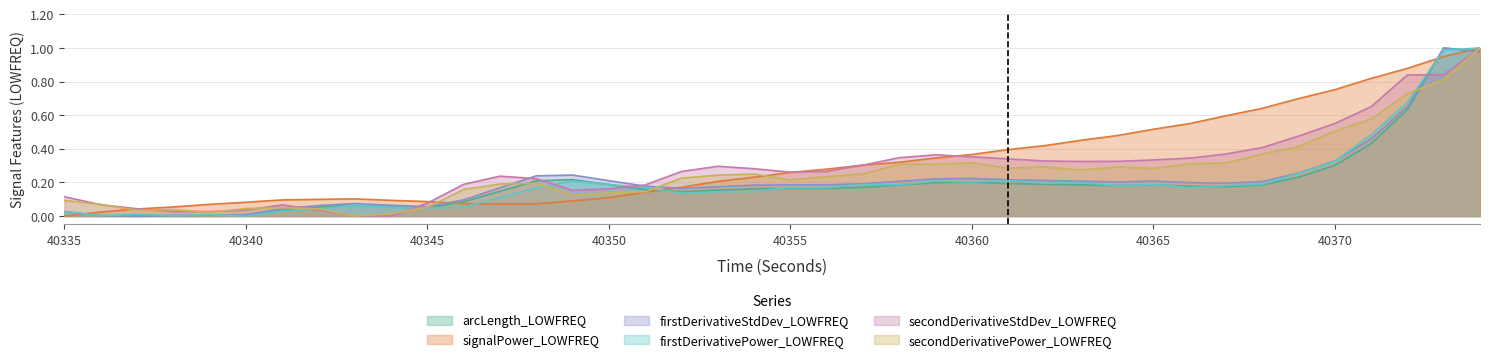

True or false: firstDerivativeStdDev_LOWFREQ has more than 2 points higher than both neighbors.

True